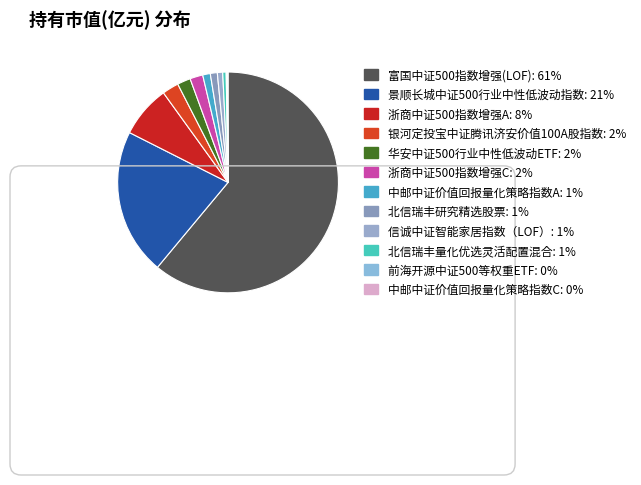

What portion of the pie excludes 富国中证500指数增强(LOF)?

39.0%